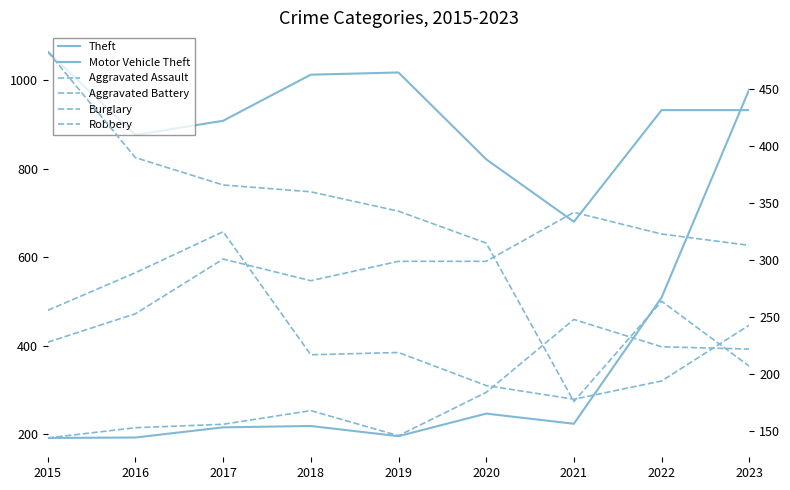

True or false: Aggravated Assault and Theft intersect in this chart.

False